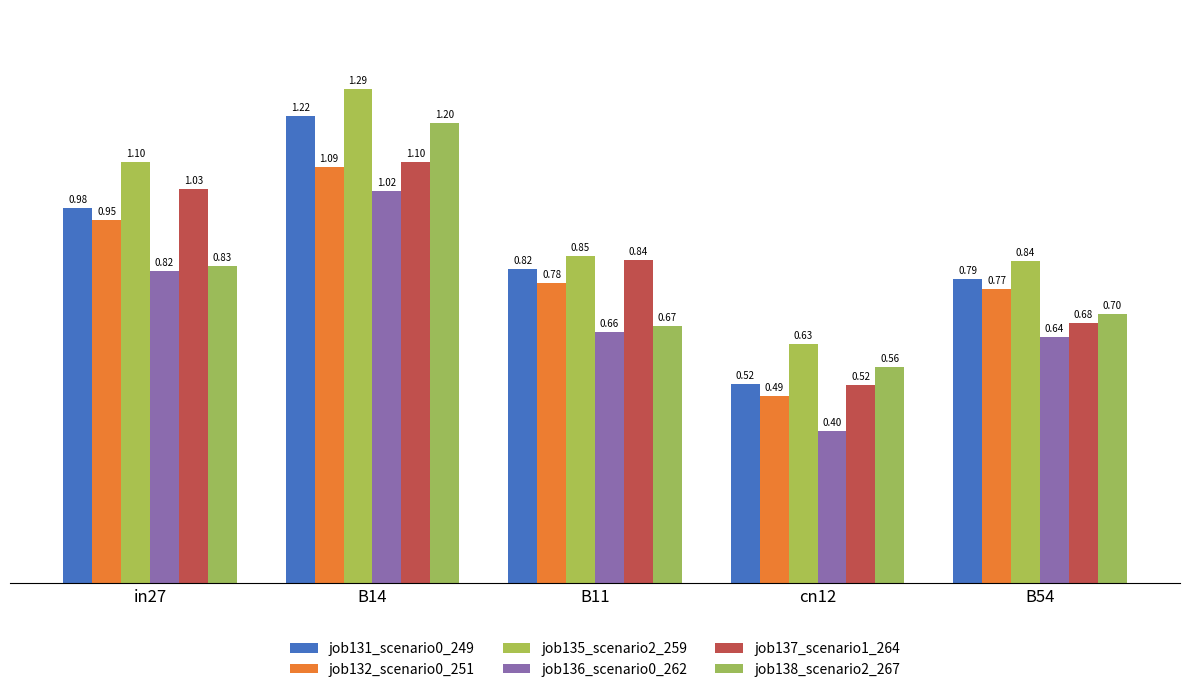

At which category does the chart reach its minimum across all series?

cn12